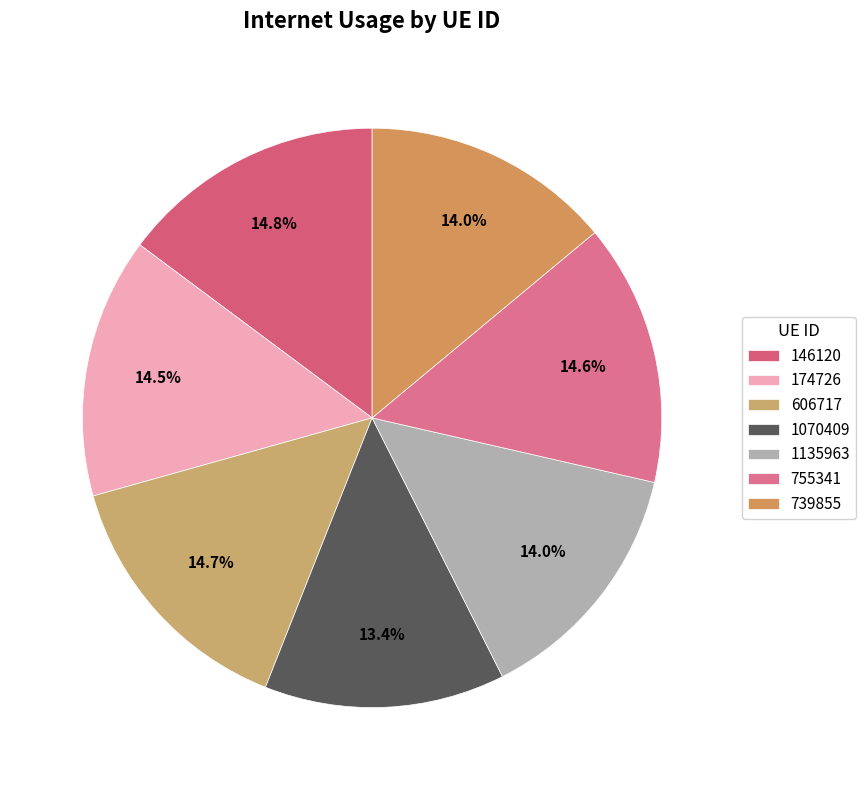

Which category has the smallest portion of the pie?

1070409